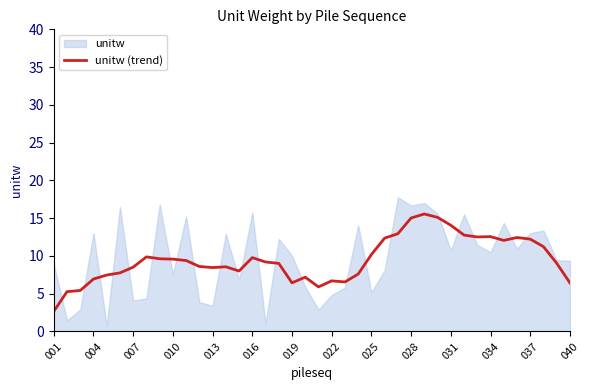

What is the smallest value displayed?

2.7